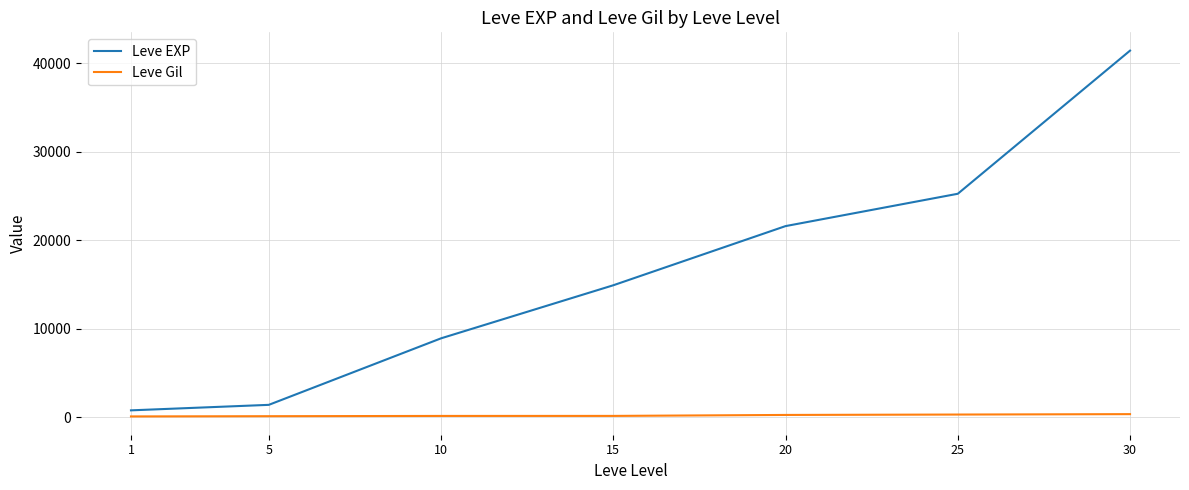

What is the maximum value shown in the chart?

41410